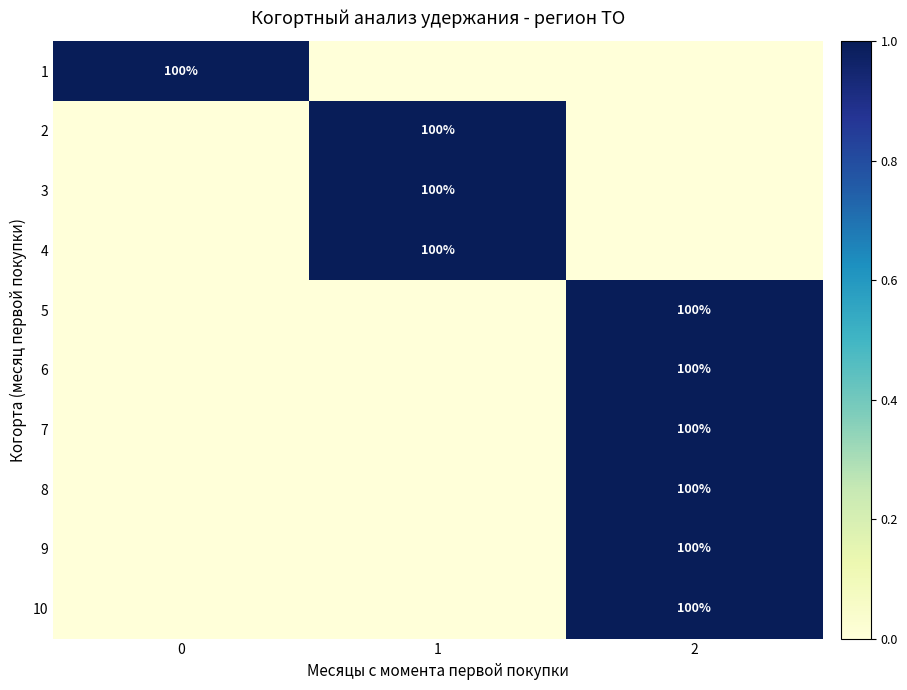

What is the total value across all series at 1?

3